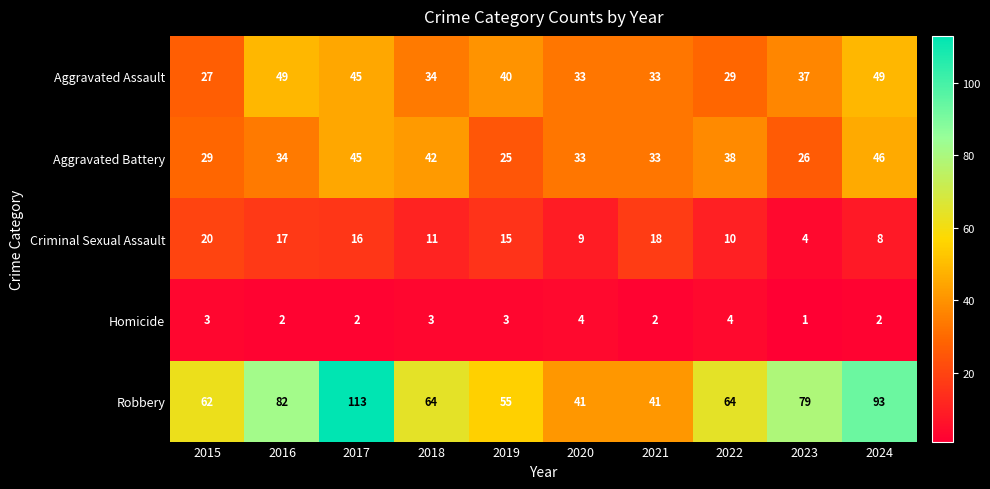

How many categories are shown in the chart?

10